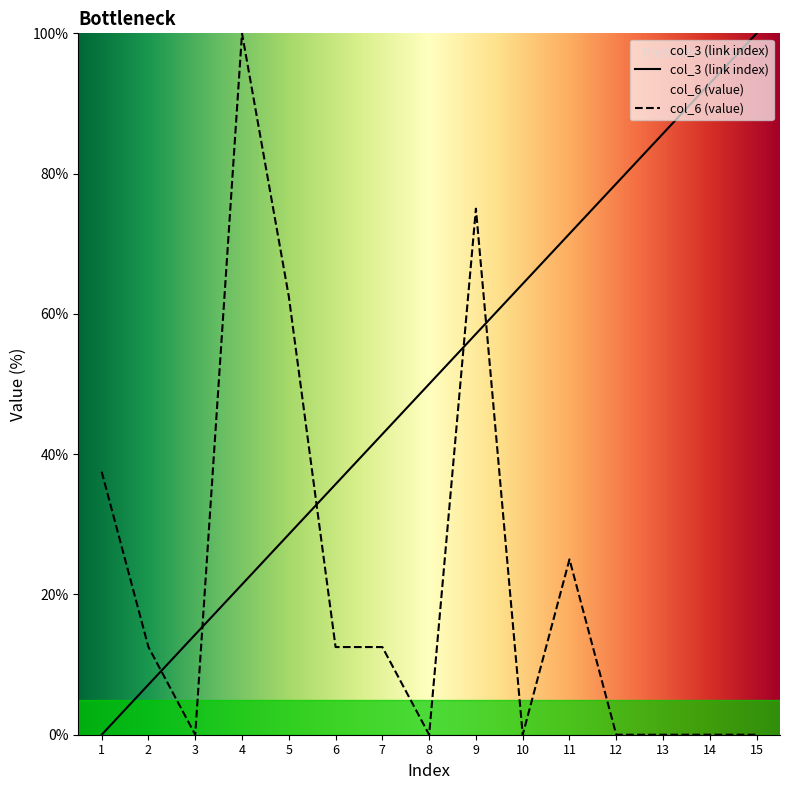

Is the value of col_3 (link index) at 14 greater than the value of col_6 (value) at 9?

Yes